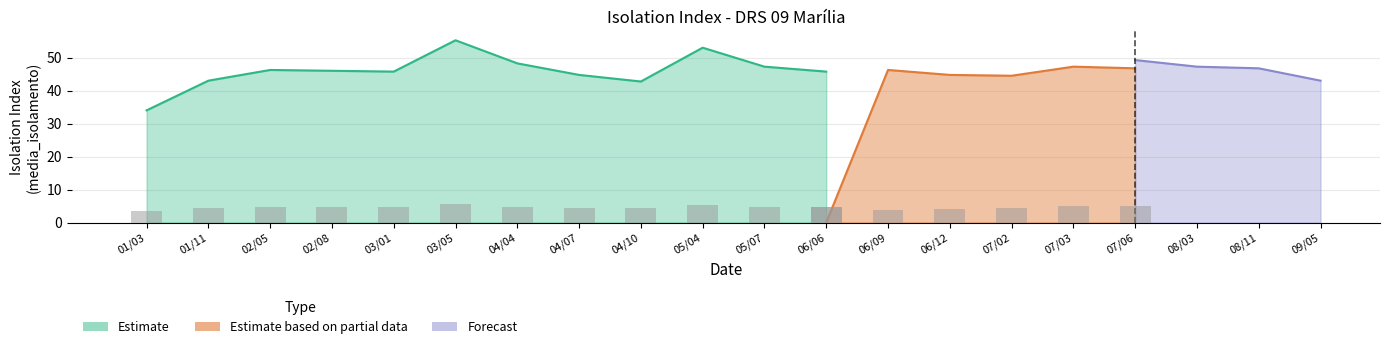

Rank the series by their average value, from highest to lowest.

Estimate, Estimate based on partial data, Forecast